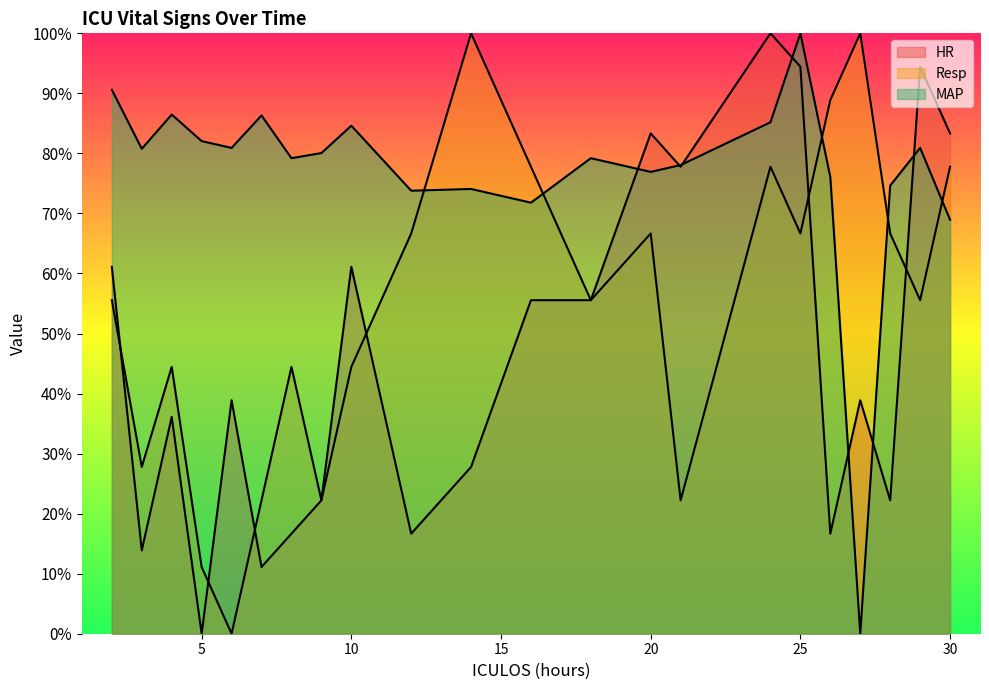

How many data points in HR are less than 38?

10